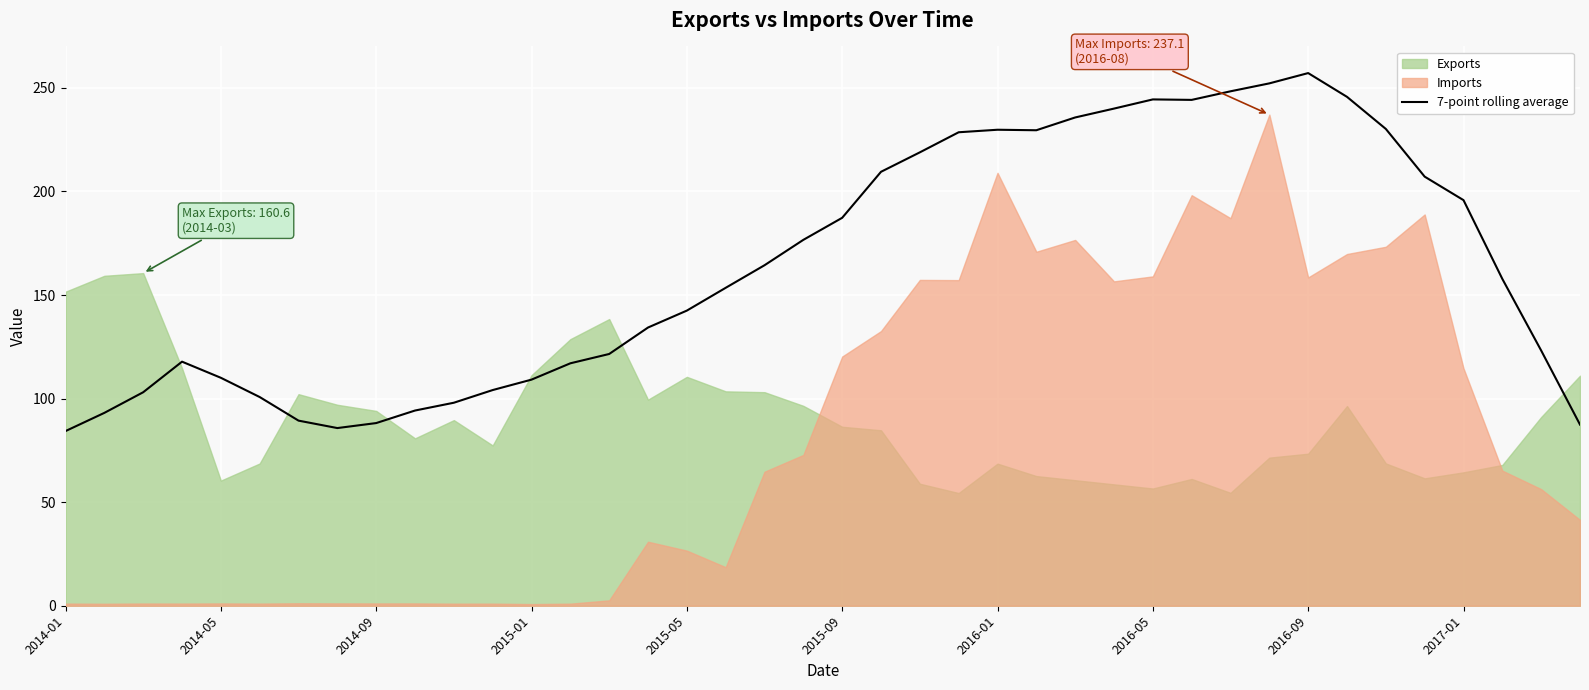

What value does the data have at 39?

87.4